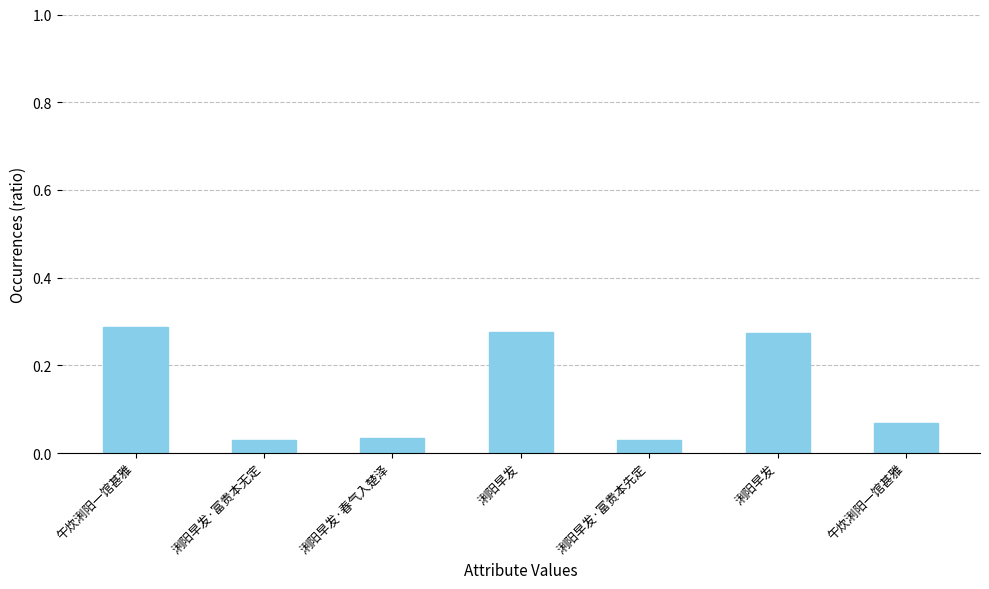

Count the values in the range 0 to 1.

7